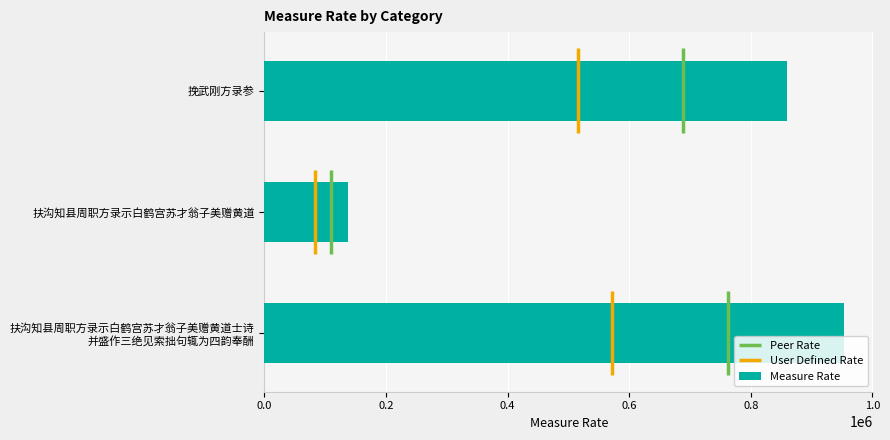

The value of Measure Rate at 扶沟知县周职方录示白鹤宫苏才翁子美赠黄道 is 137517. True or false?

True